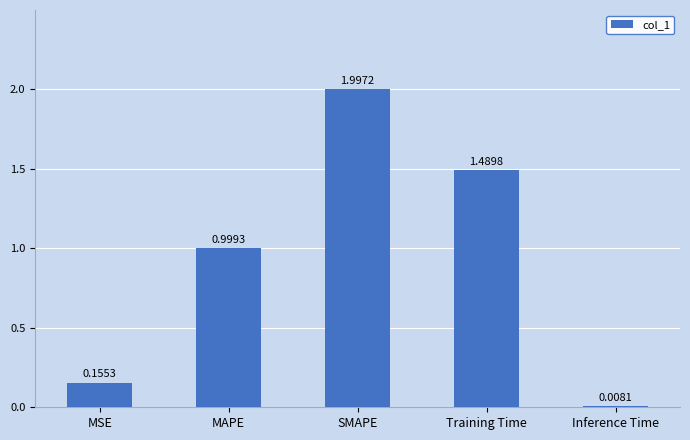

Which category has the highest value across all series?

SMAPE